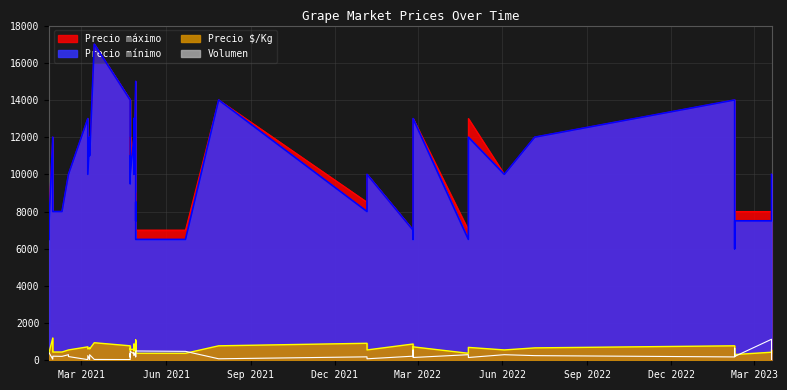

The value of Precio mínimo at 2022-01-05 is 10000. True or false?

True